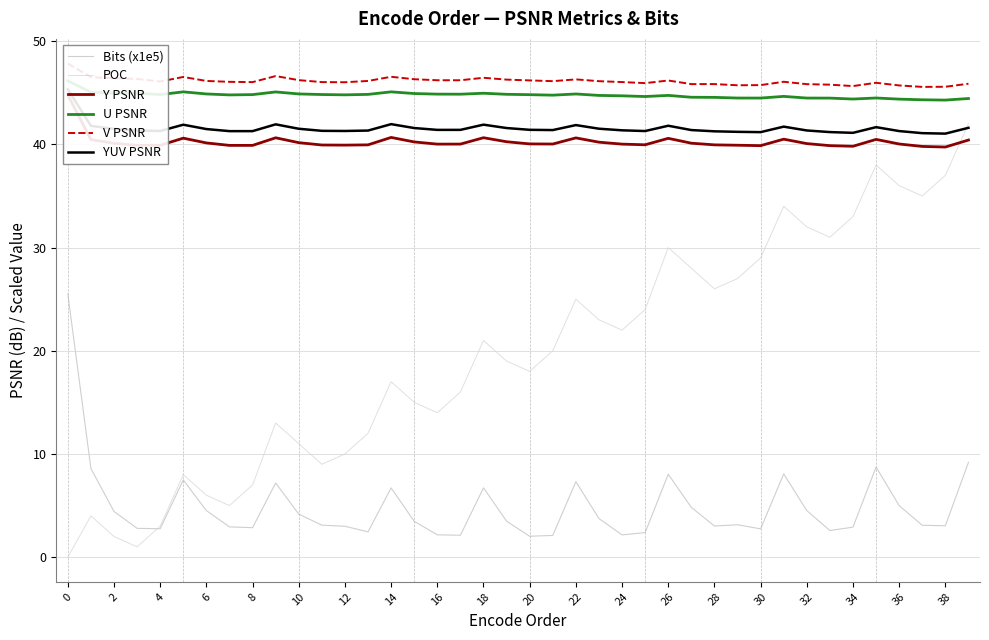

Where is POC nearest to the value 21?

18